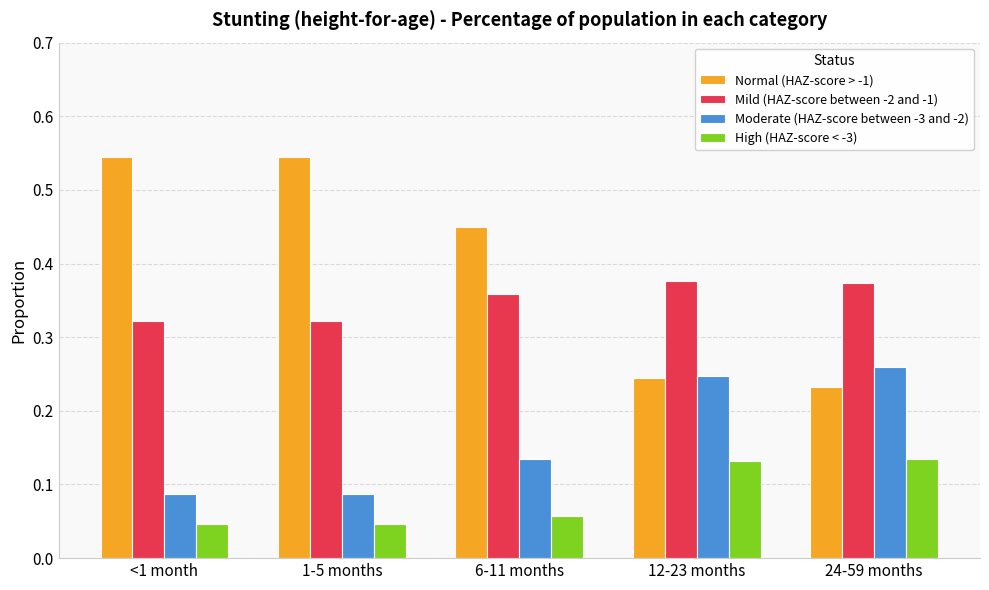

The value of Normal (HAZ-score > -1) at <1 month is 0.7. True or false?

False